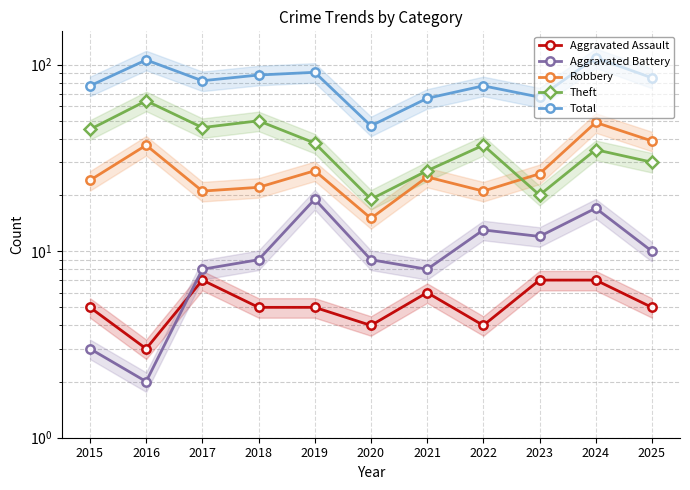

Which series has the largest range (max minus min)?

Total